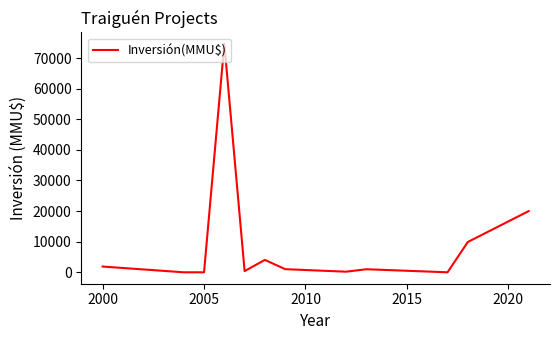

What is the maximum value shown in the chart?

74655